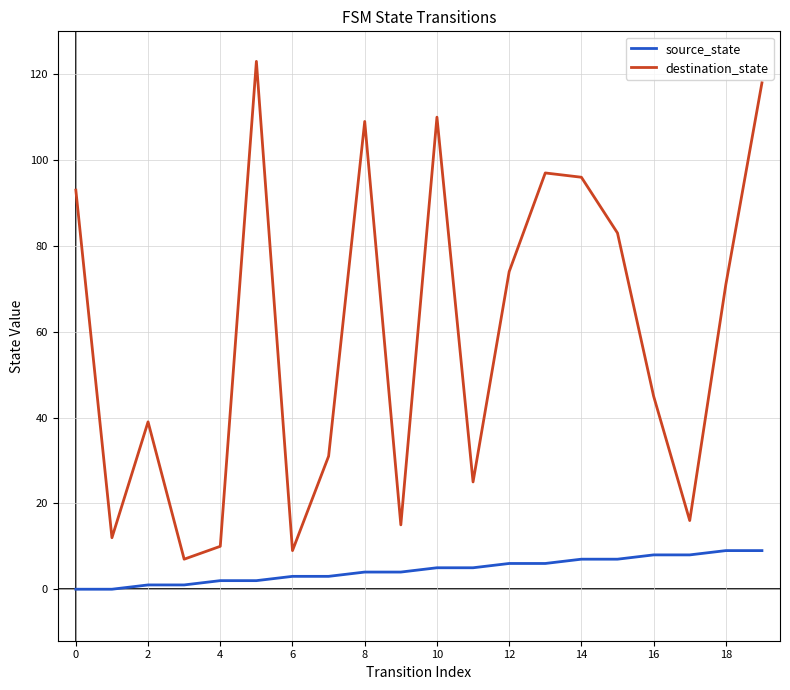

What is the maximum value shown in the chart?

123